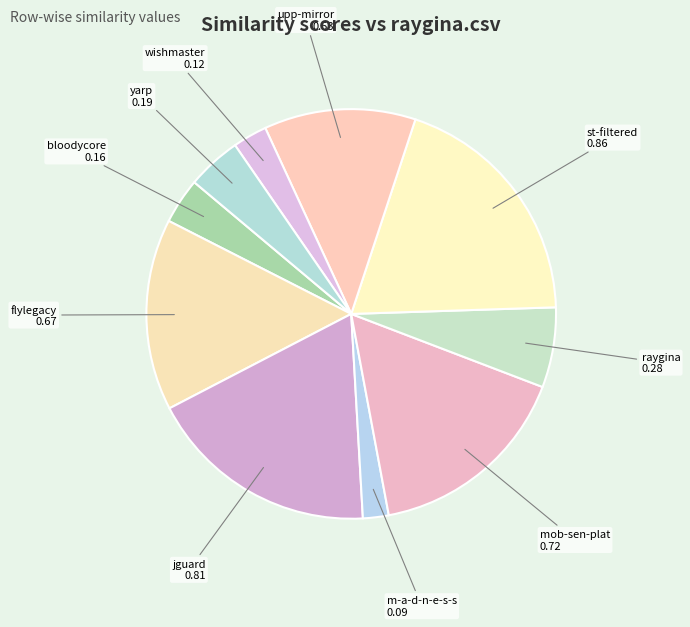

Which slice is the smallest?

m-a-d-n-e-s-s.csv